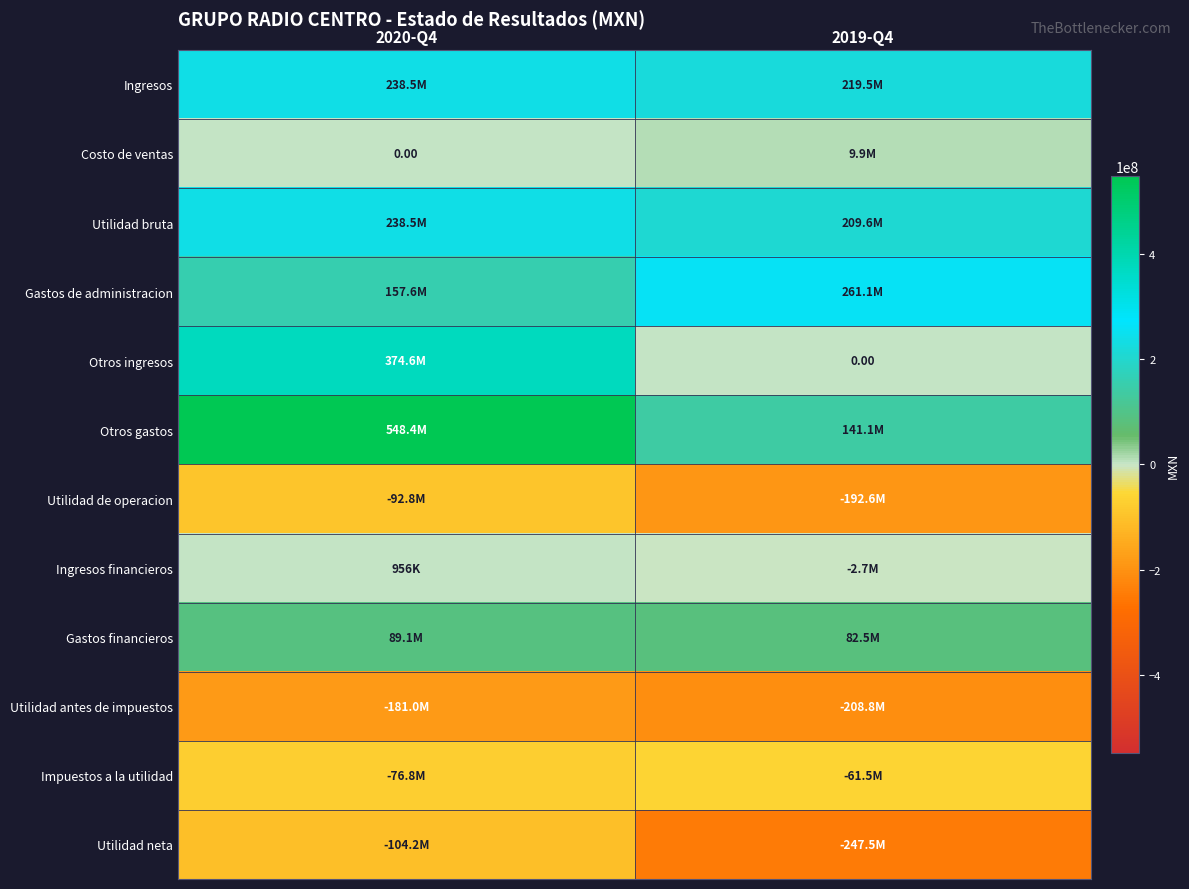

True or false: Ingresos has a value of 345205490 at 2020-Q4.

False